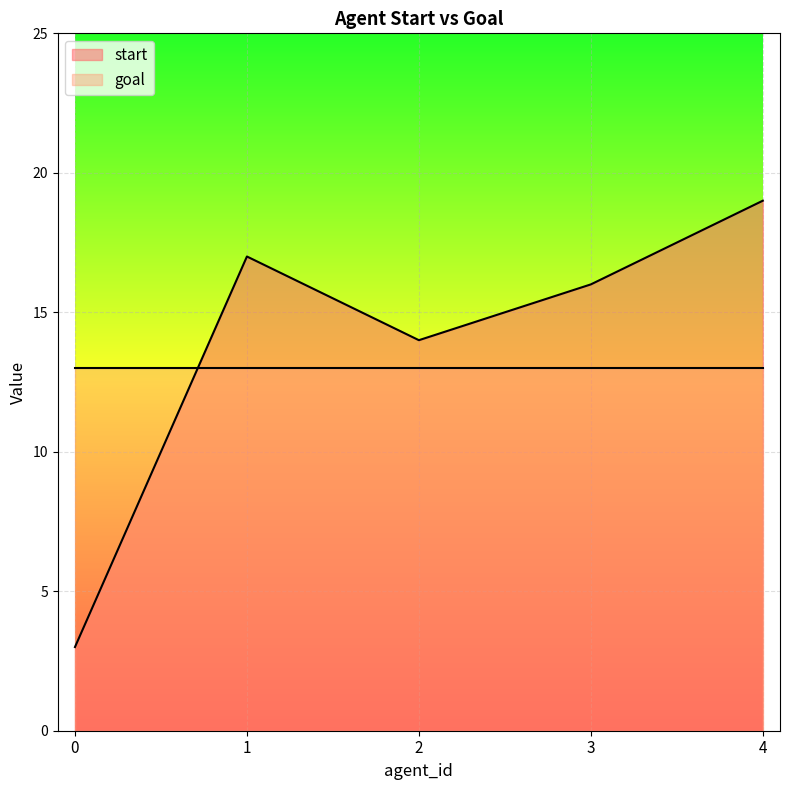

What is the maximum value shown in the chart?

19